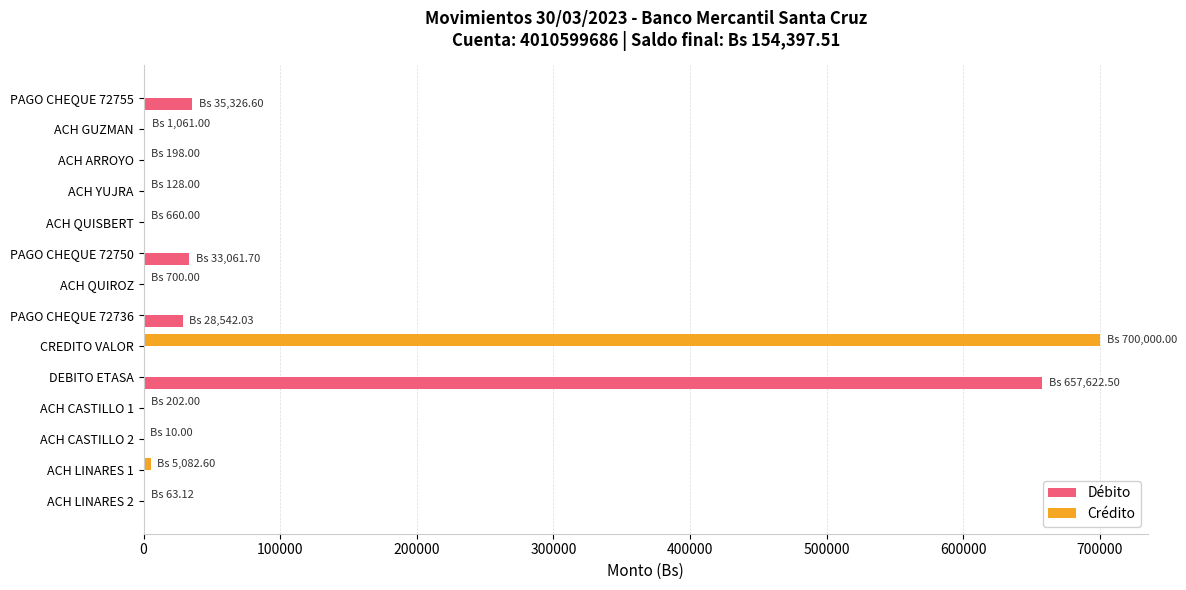

At which category does the chart reach its peak across all series?

CREDITO VALOR